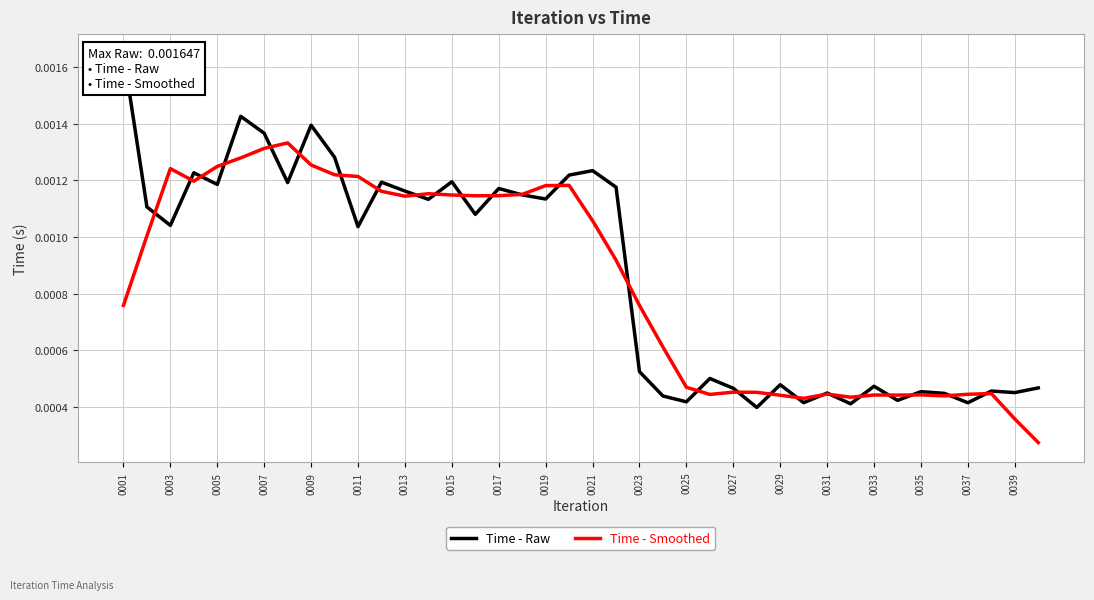

At 0015, list the series in order from smallest to largest.

Time - Smoothed, Time - Raw